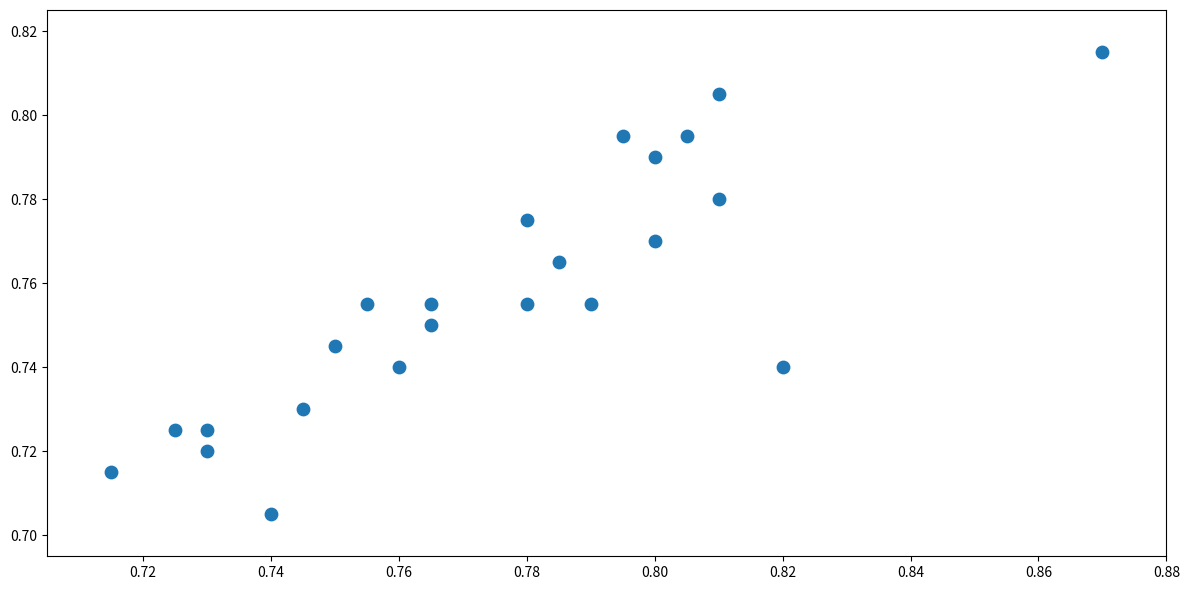

How many points are shown in the scatter plot?

23